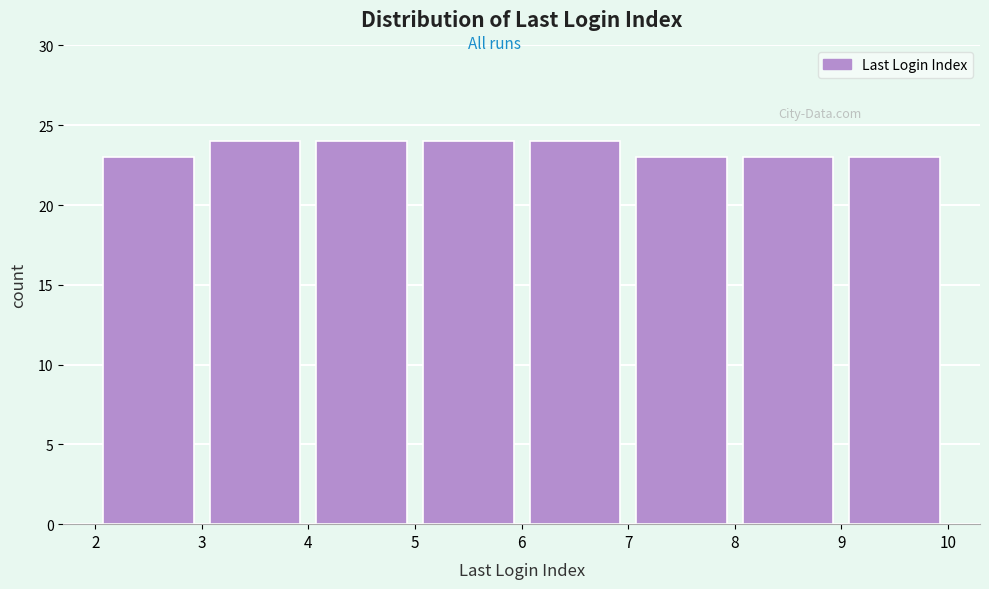

Reading left to right, list every bar in this chart as the range it spans on the x-axis followed by its height. The values are not printed on the chart, so give them approximately, as read against the axis.

2 to 3: 23
3 to 4: 24
4 to 5: 24
5 to 6: 24
6 to 7: 24
7 to 8: 23
8 to 9: 23
9 to 10: 23